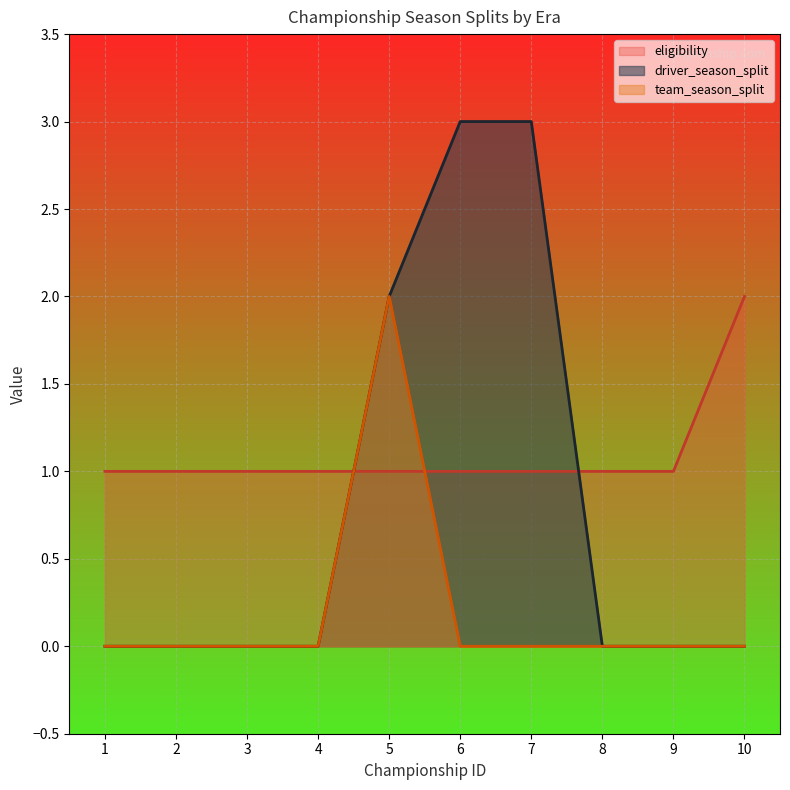

True or false: team_season_split and driver_season_split cross at least once.

False